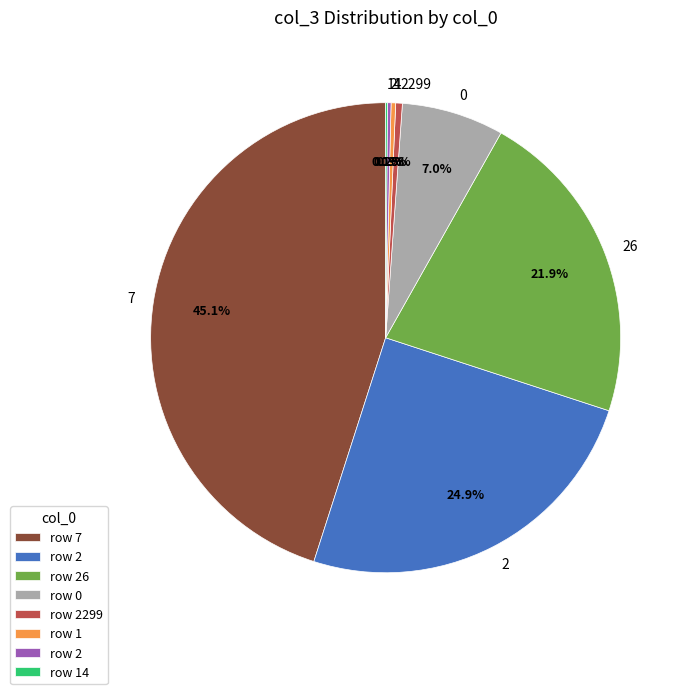

Is there a majority slice in this chart?

No